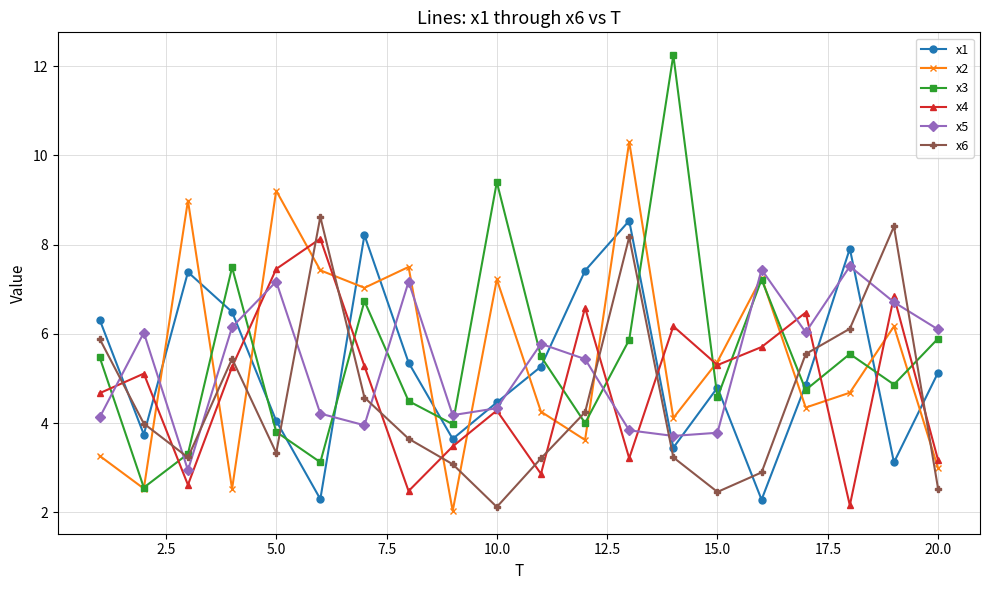

What is the value of the x2 point at the 7th from the left?

7.0